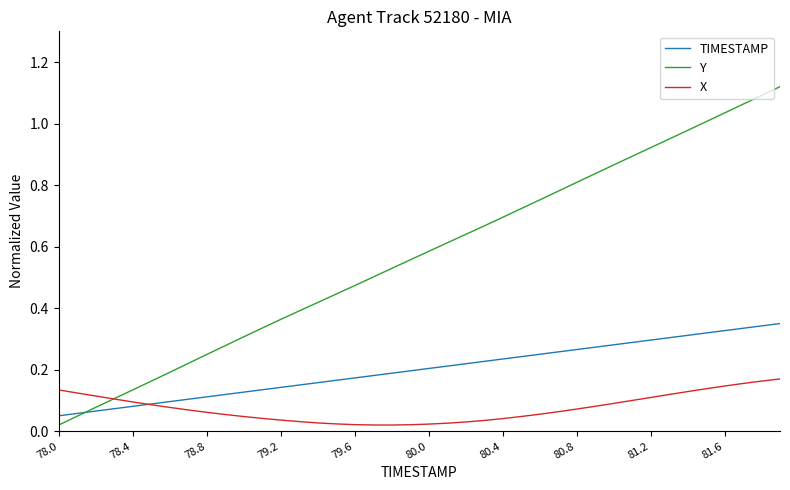

What are all the series names shown in the legend?

TIMESTAMP, Y, X